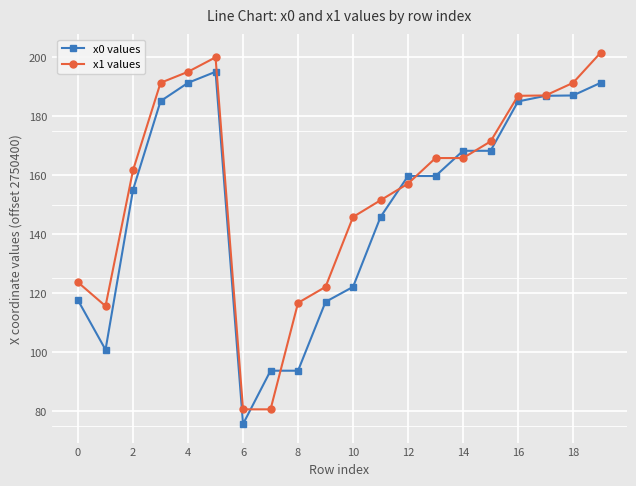

At how many categories does at least one series exceed 129?

14